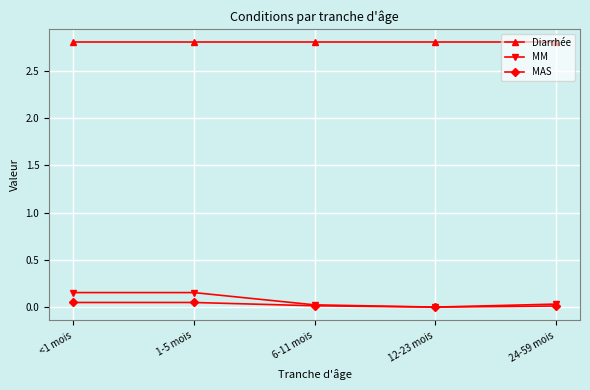

Is it true that MAS equals 0.0 at 12-23 mois?

True